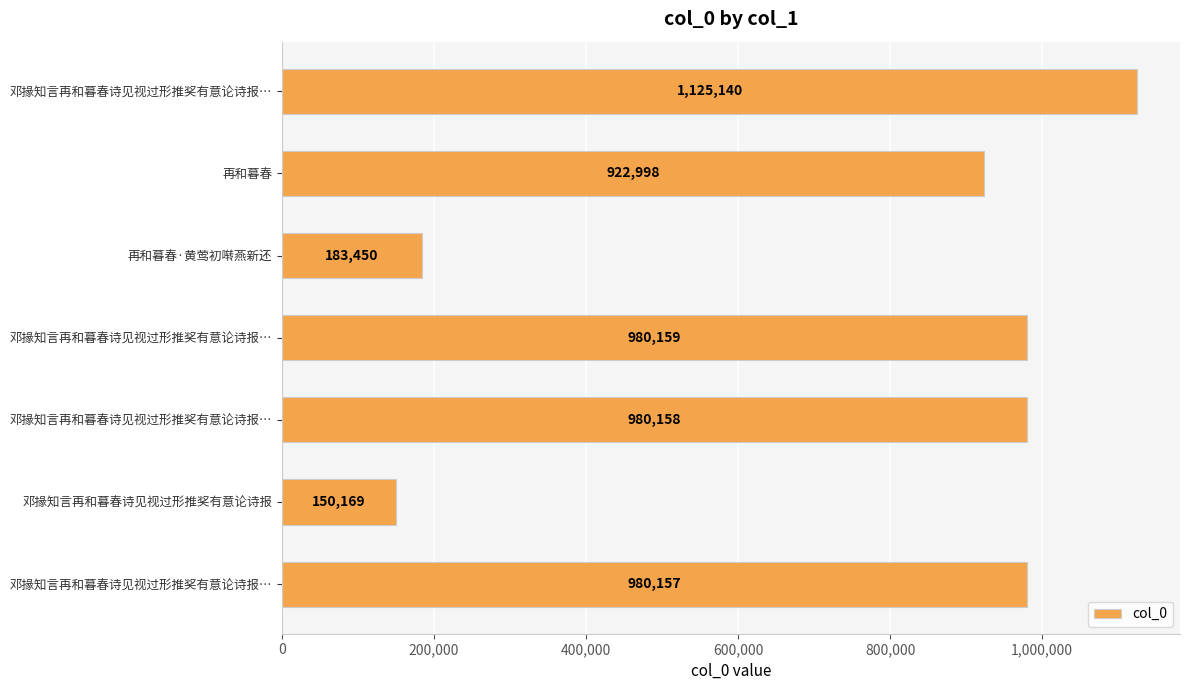

What is the average value?

760319